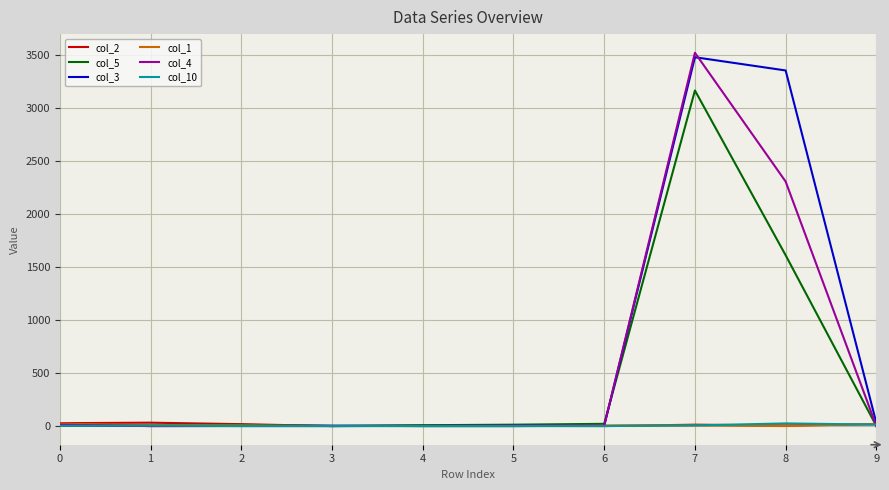

At which category is the sum across all series the highest?

7